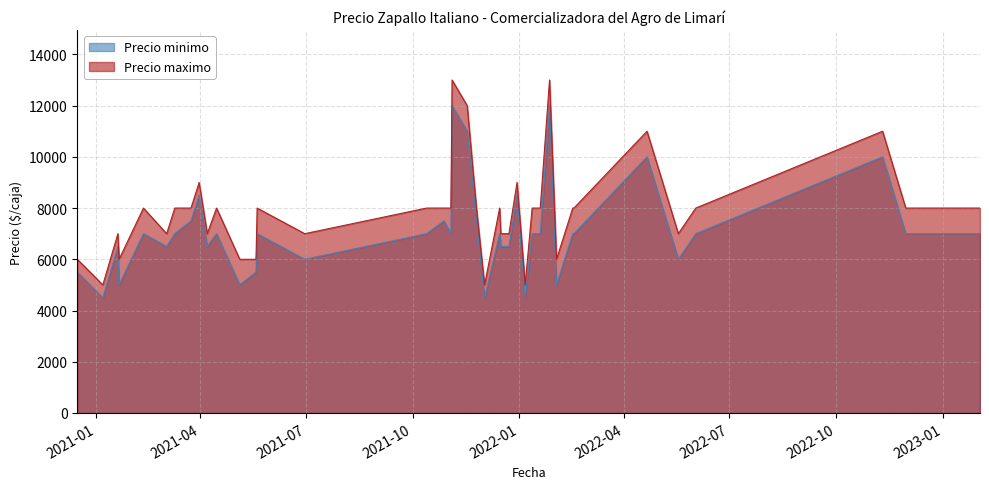

Where is Precio maximo nearest to the value 9000?

2021-03-31